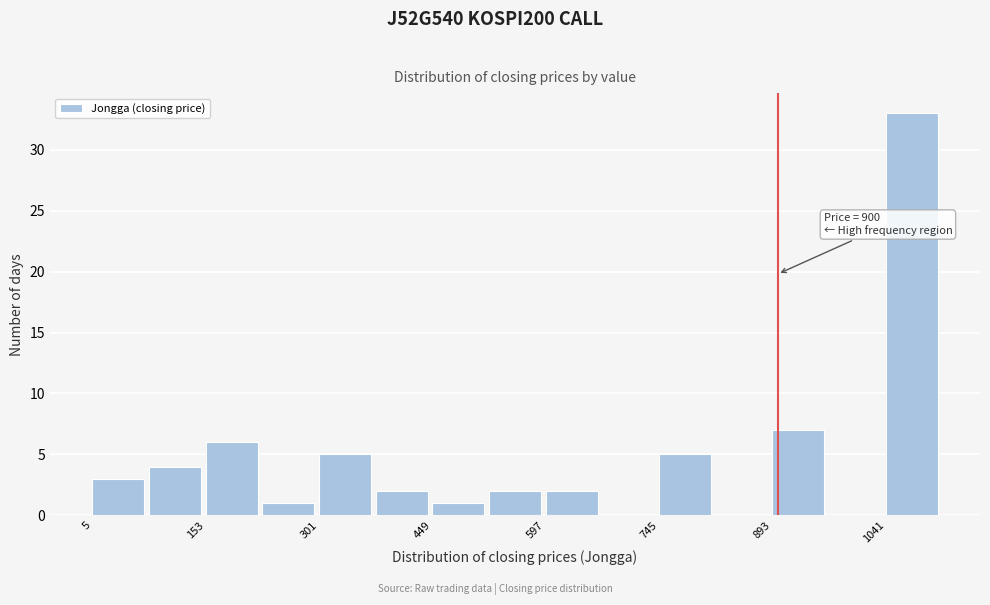

Around what value on the x-axis is the tallest bar? Give the approximate position of its centre, as read against the axis.

1080